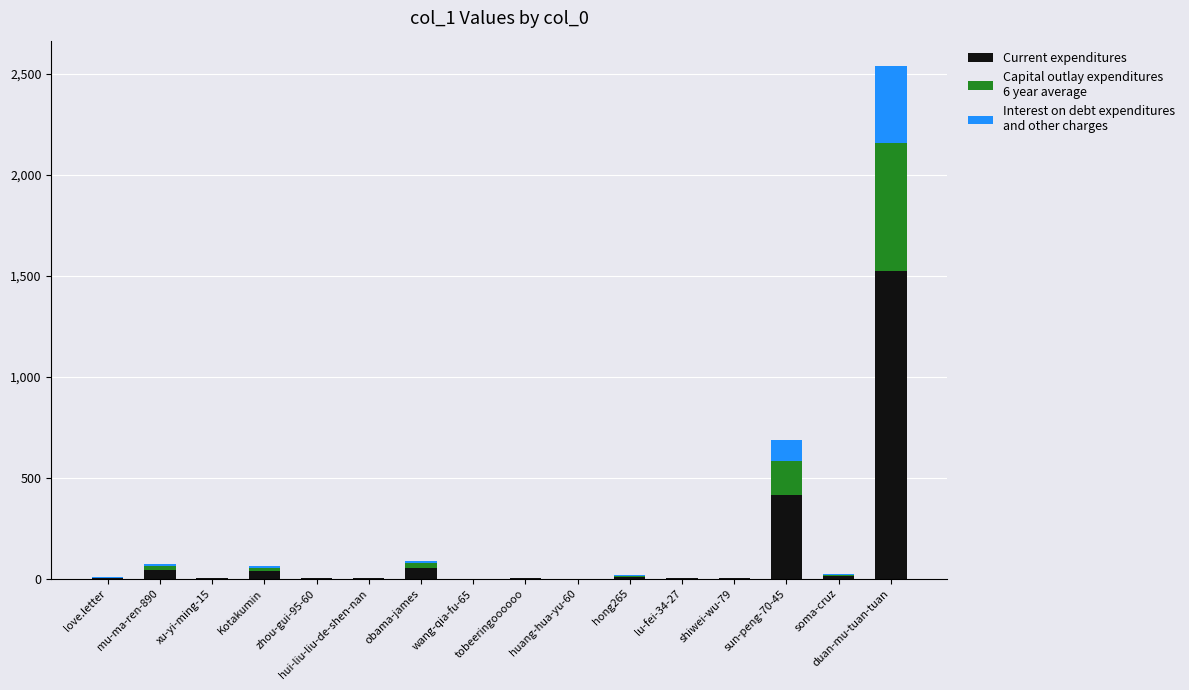

What is the label of the 5th bar from the right?

lu-fei-34-27